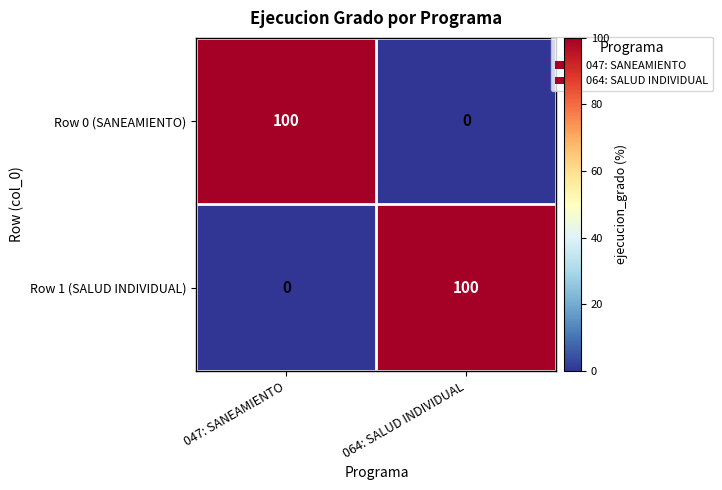

The Row 0 (SANEAMIENTO) series shows 0 at 064: SALUD INDIVIDUAL. True or false?

True